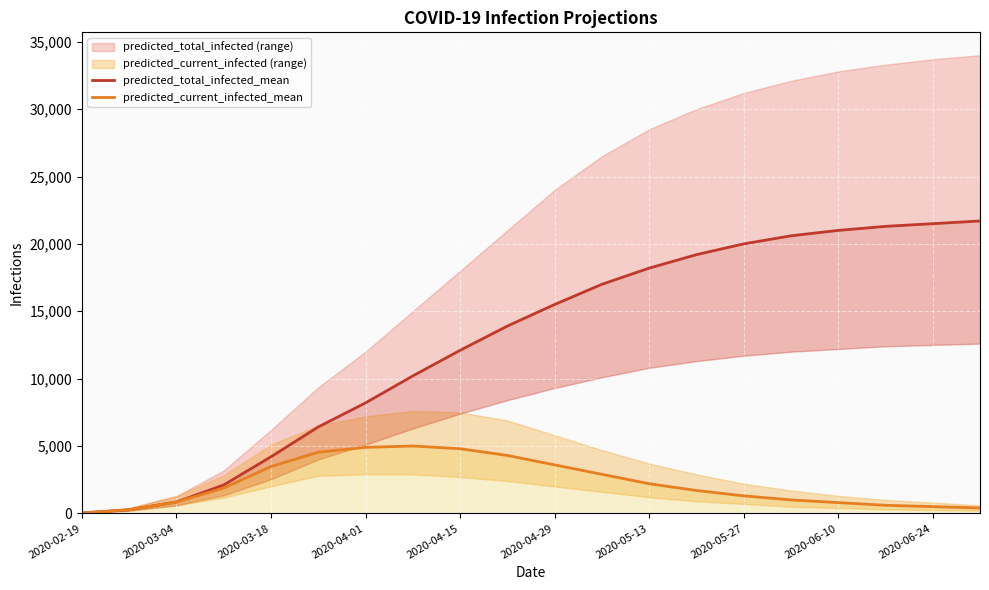

How many categories are shown in the chart?

20